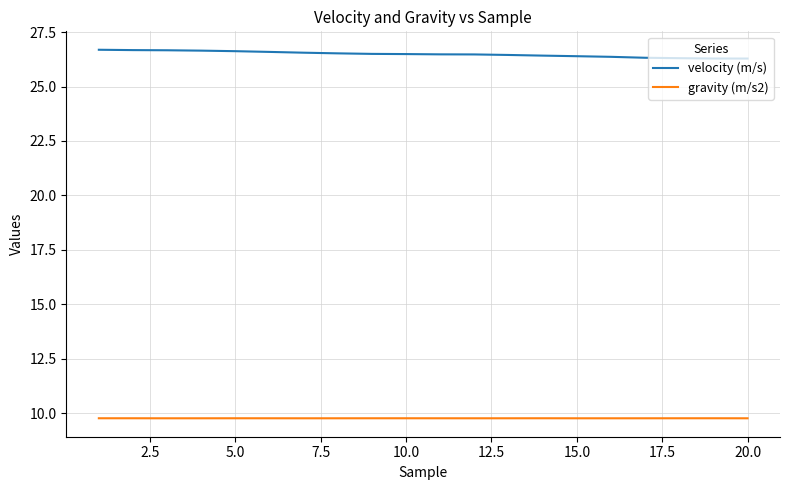

List the series in order of their peak value, highest first.

velocity (m/s), gravity (m/s2)